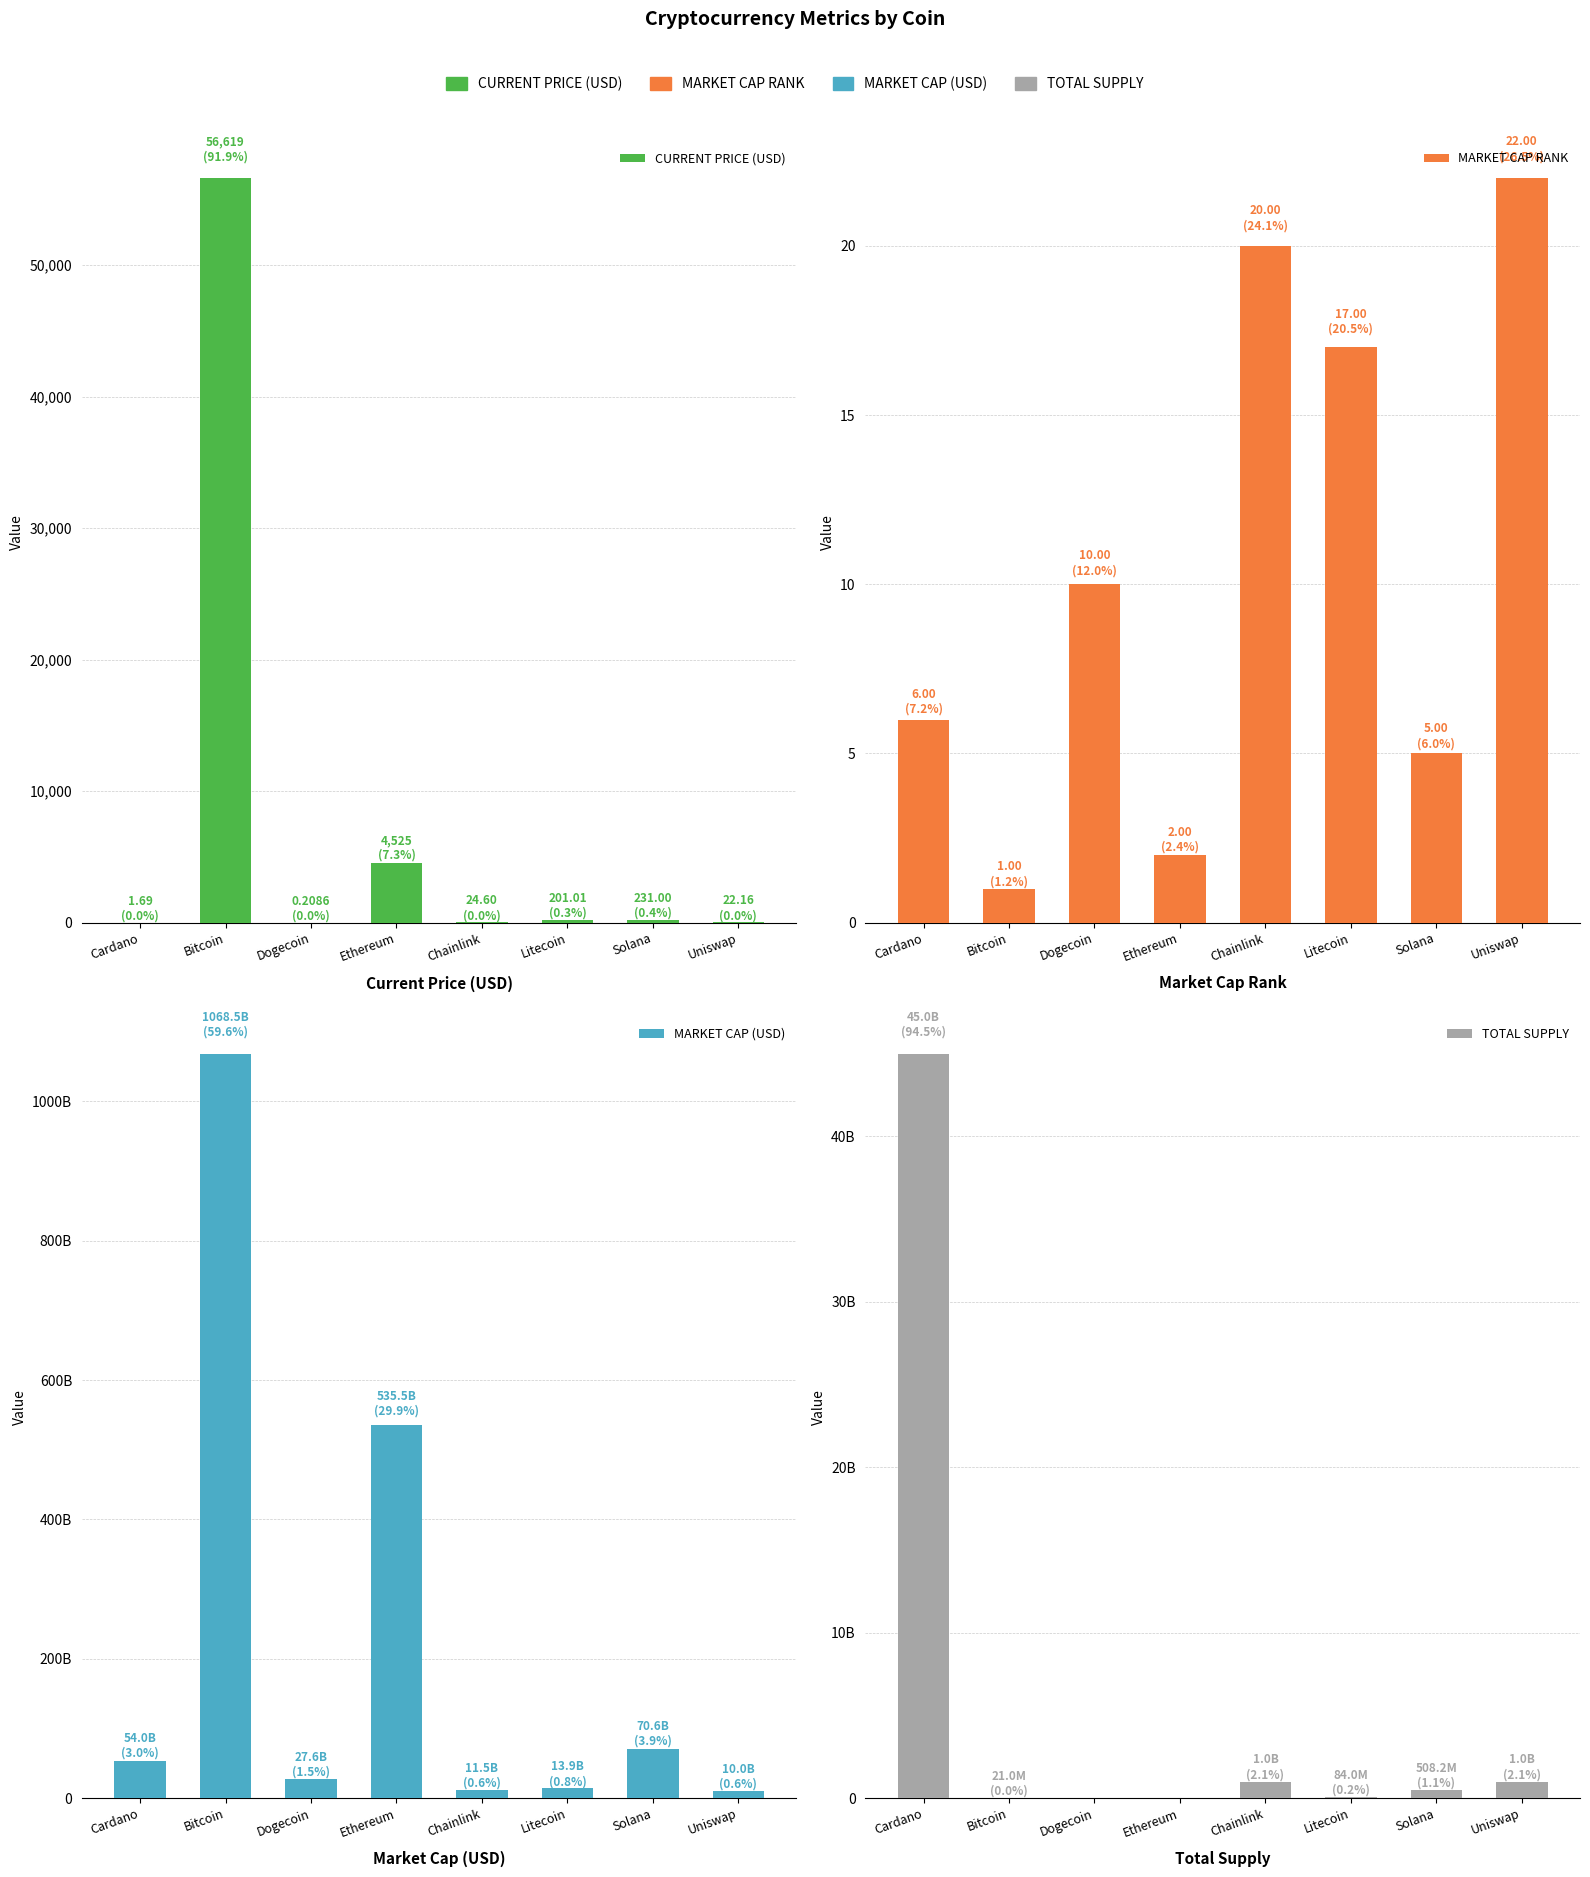

How many data points in MARKET CAP (USD) are above 54010148876?

3